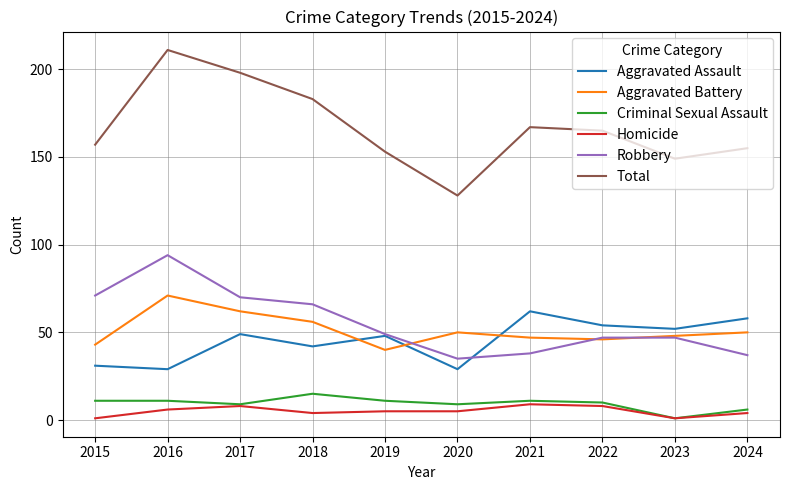

What is the sum of all Aggravated Assault values?

454